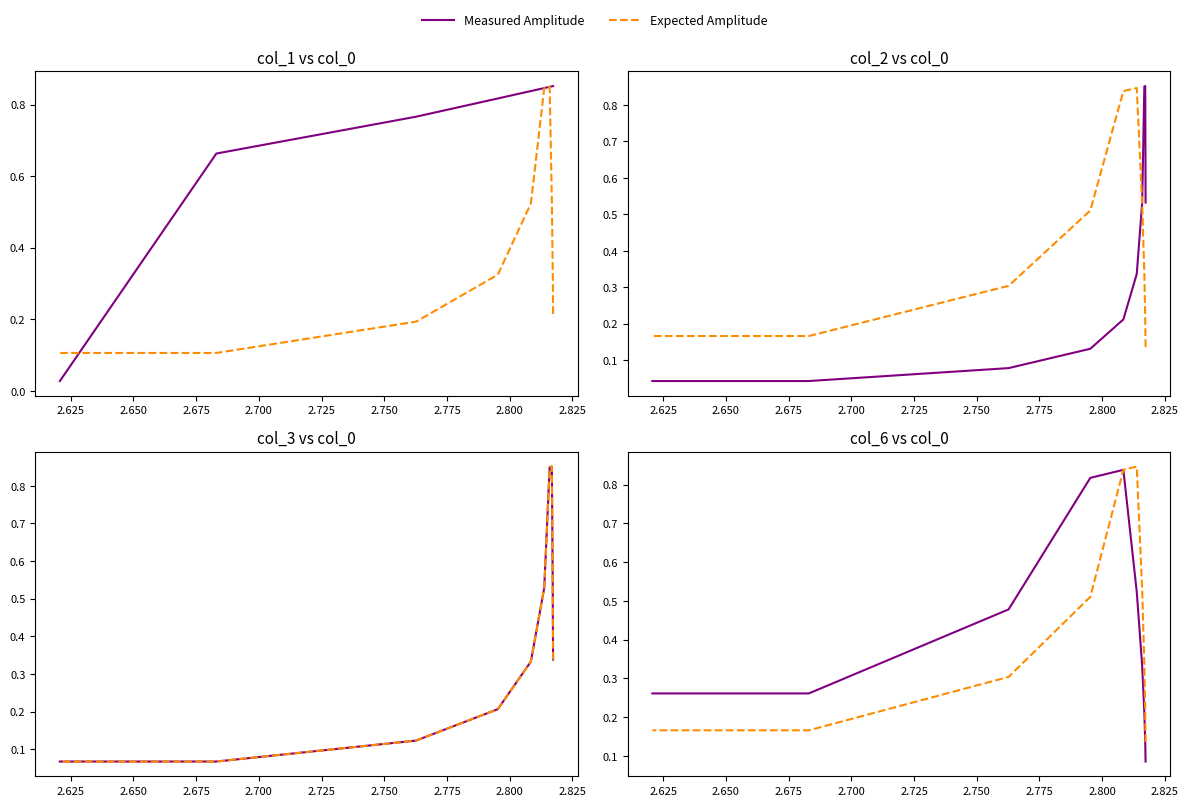

At how many categories does at least one series exceed 0?

10